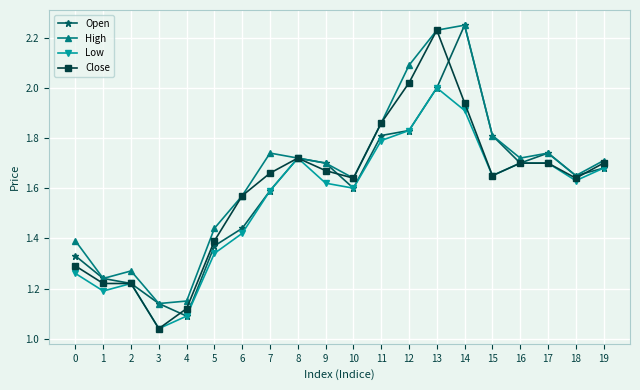

At which label does Low reach its peak?

13